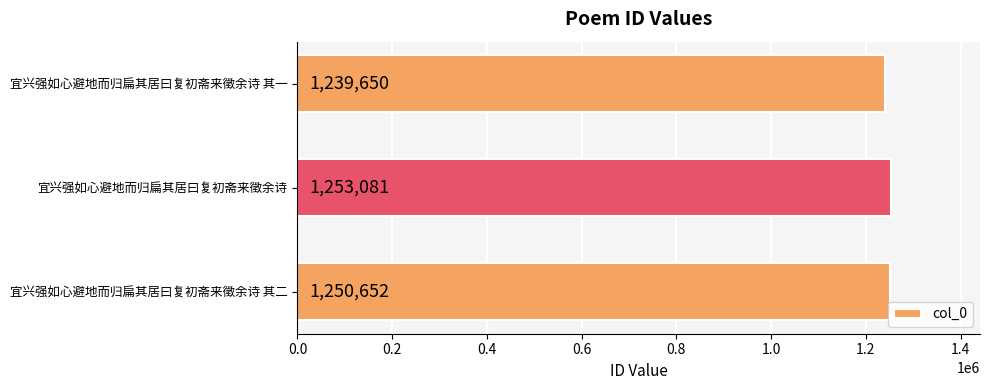

How many values are between 1239650 and 1253081?

3